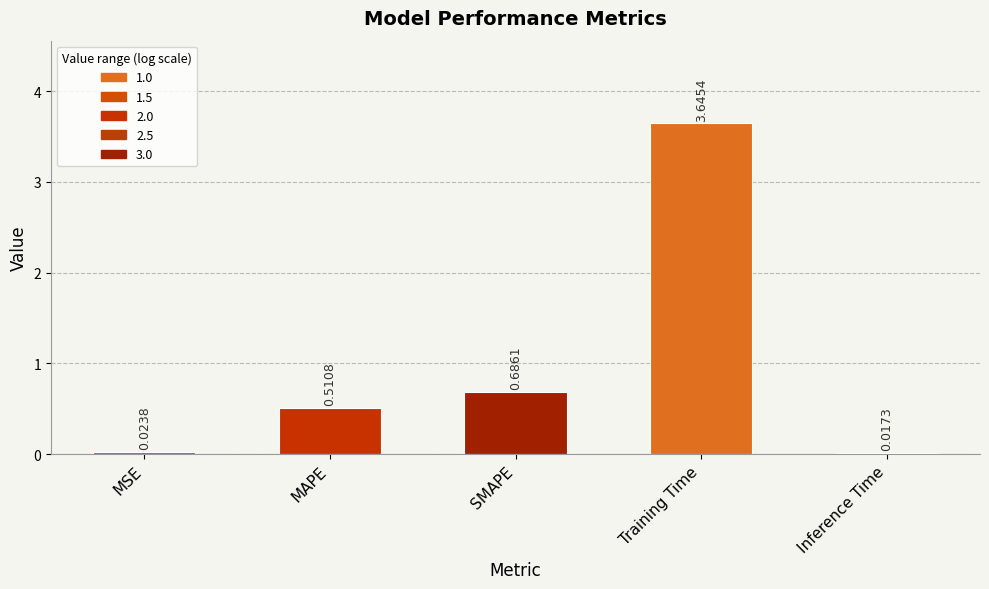

Which category has the highest value across all series?

Training Time